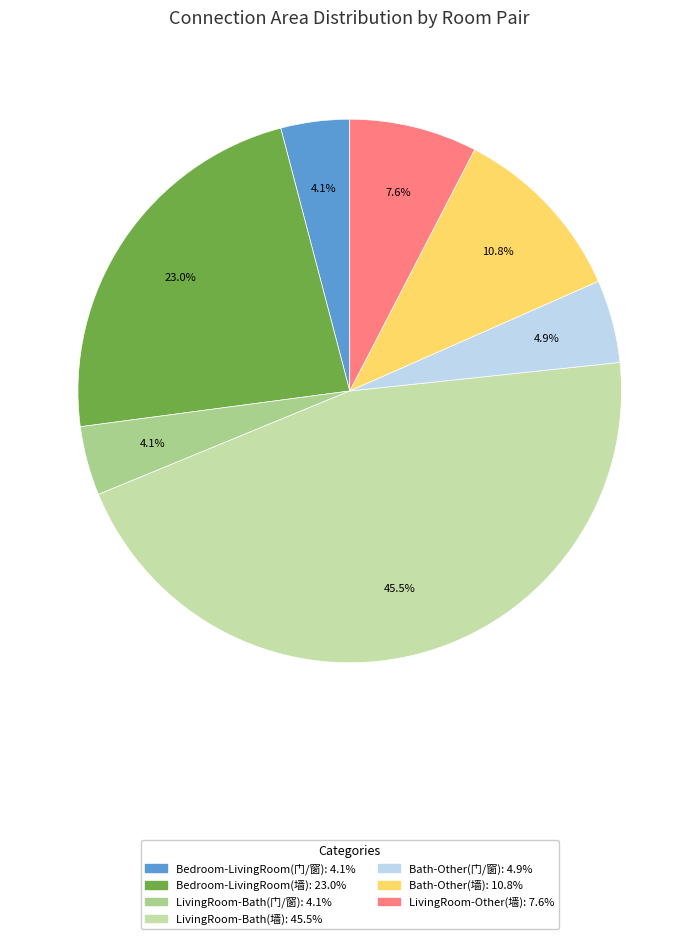

Is there a majority slice in this chart?

No